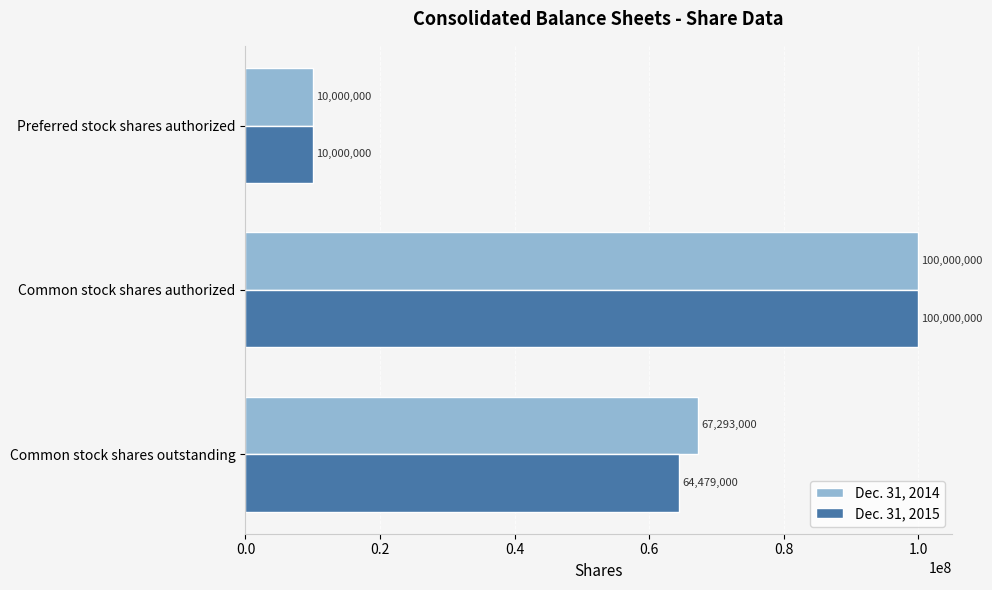

At which label is Dec. 31, 2014 closest to 55000000?

Common stock shares outstanding